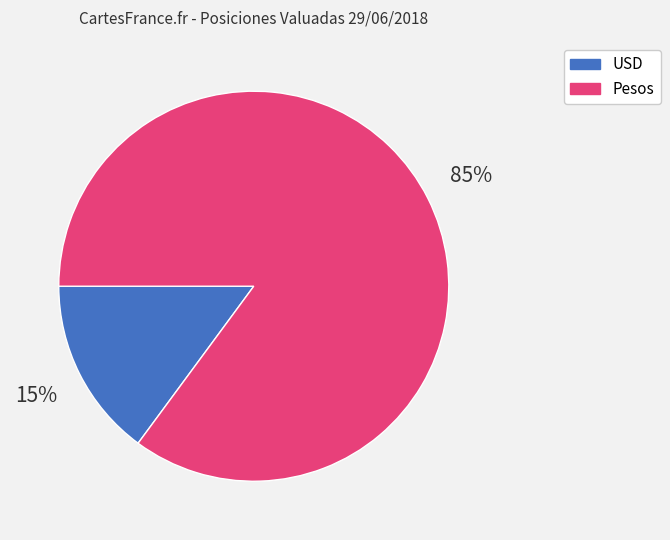

To the nearest percent, what is the difference between the largest and smallest slice percentages?

70%